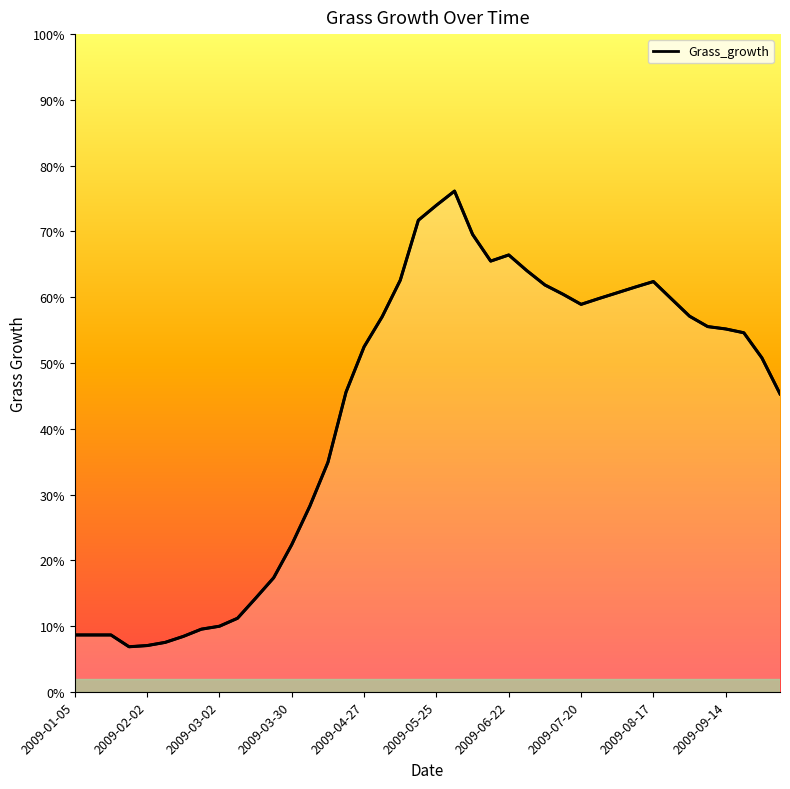

What is the minimum value shown in the chart?

6.9